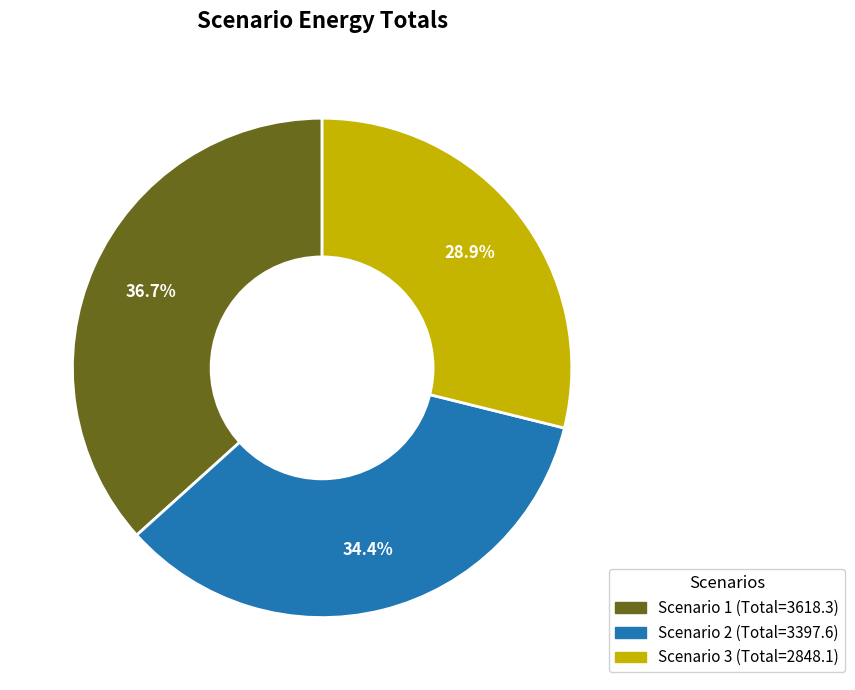

What is the smallest slice in the pie chart?

Scenario 3